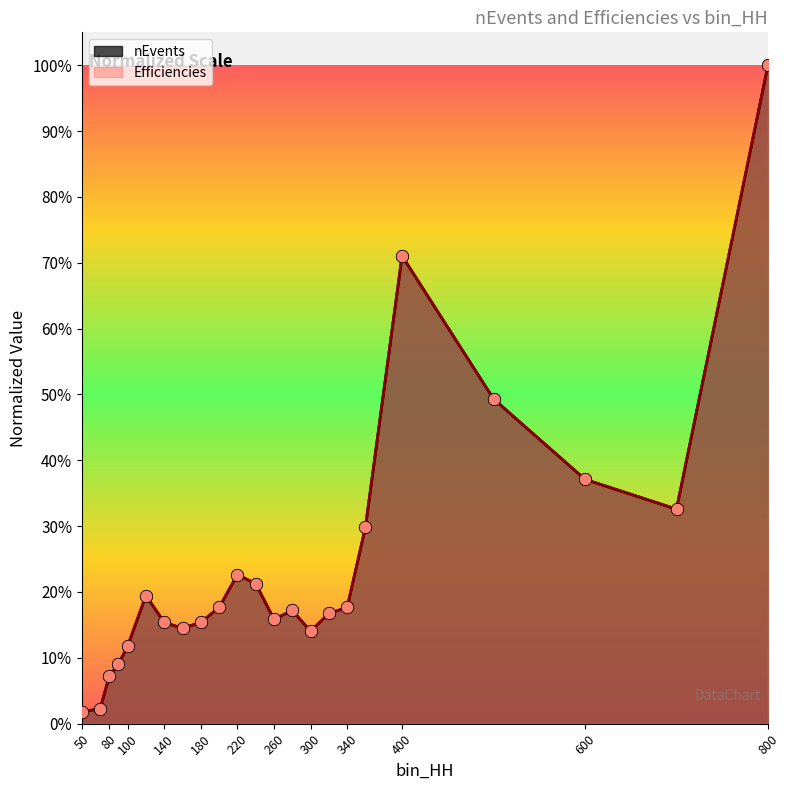

Which series has the largest Y range (max minus min)?

nEvents